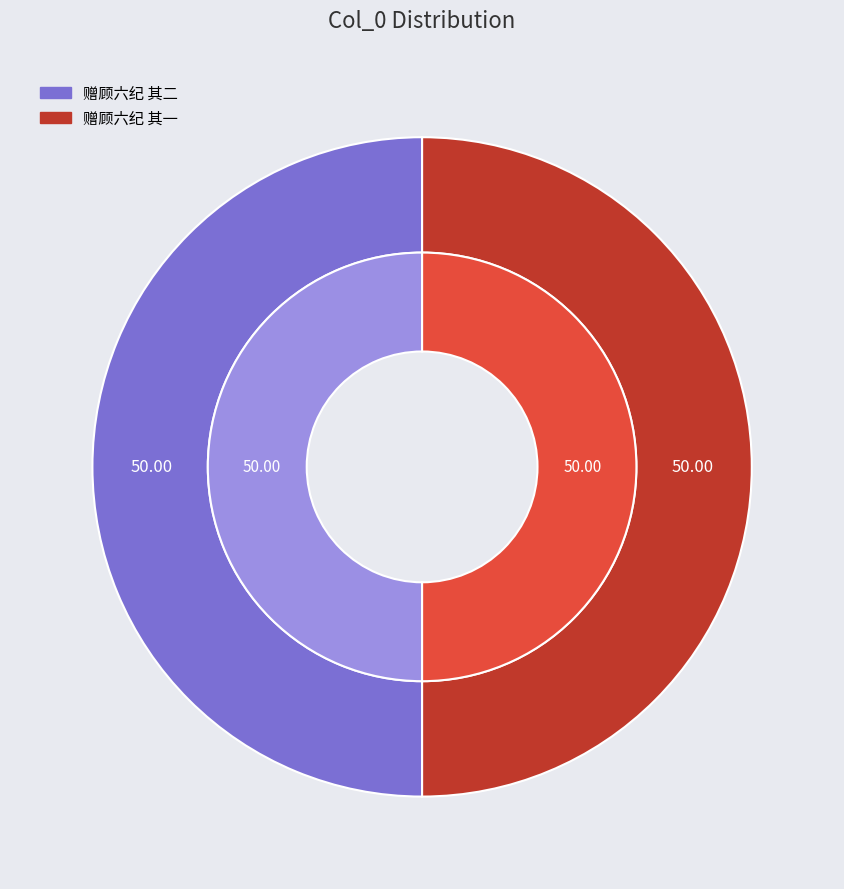

Which category has the smallest portion of the pie?

赠顾六纪 其一